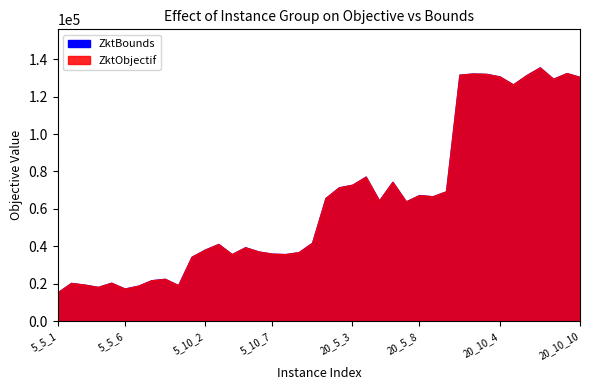

What is the difference between the ZktObjectif values at 20_10_8 and 20_10_5?

3008.0